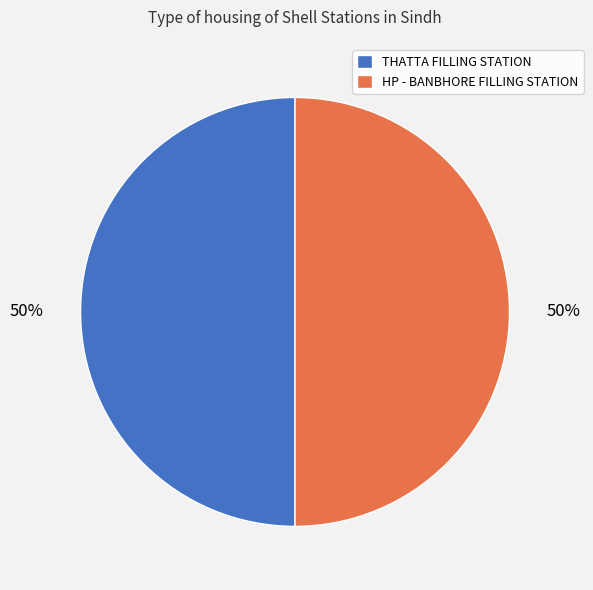

Combined, do HP - BANBHORE FILLING STATION and THATTA FILLING STATION account for over 50%?

Yes